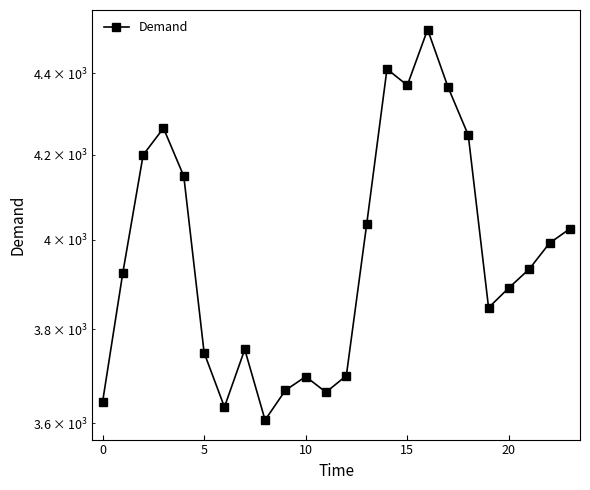

What is the difference between the maximum and second lowest values?

878